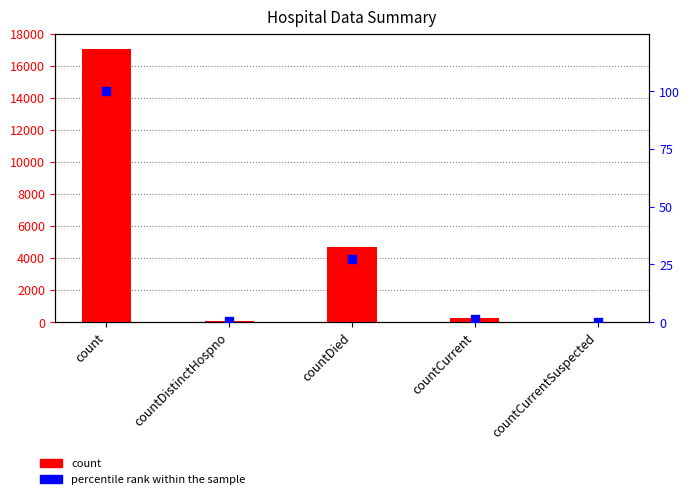

What are all the series names shown in the legend?

count, percentile rank within the sample